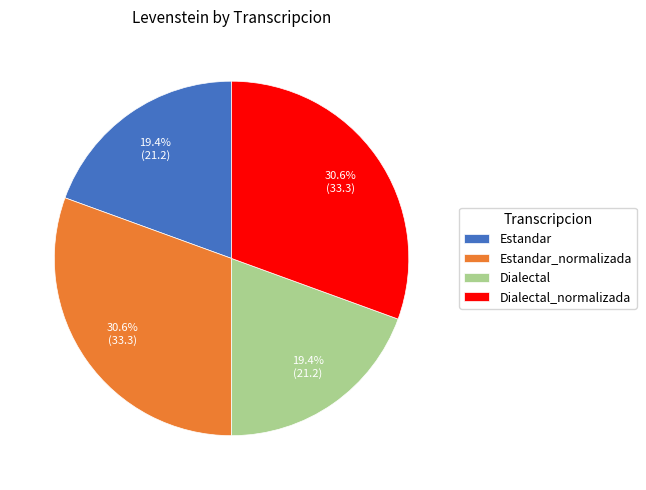

What percentage do Dialectal and Estandar_normalizada together represent?

50.0%